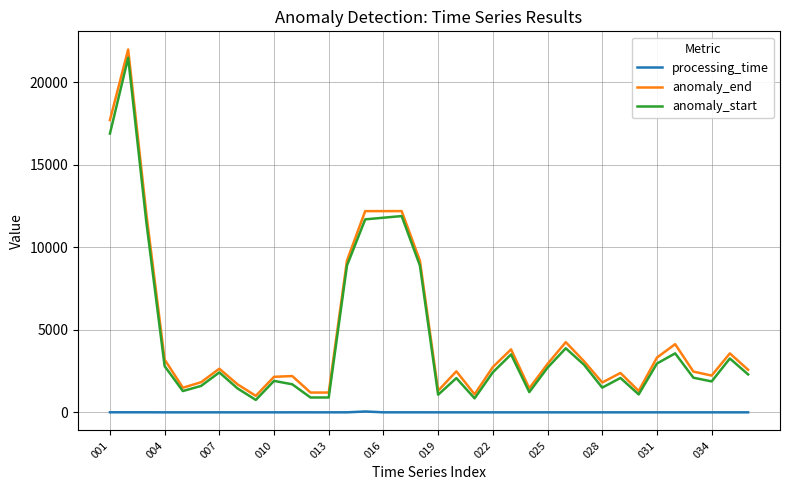

Which series has the largest range (max minus min)?

anomaly_end